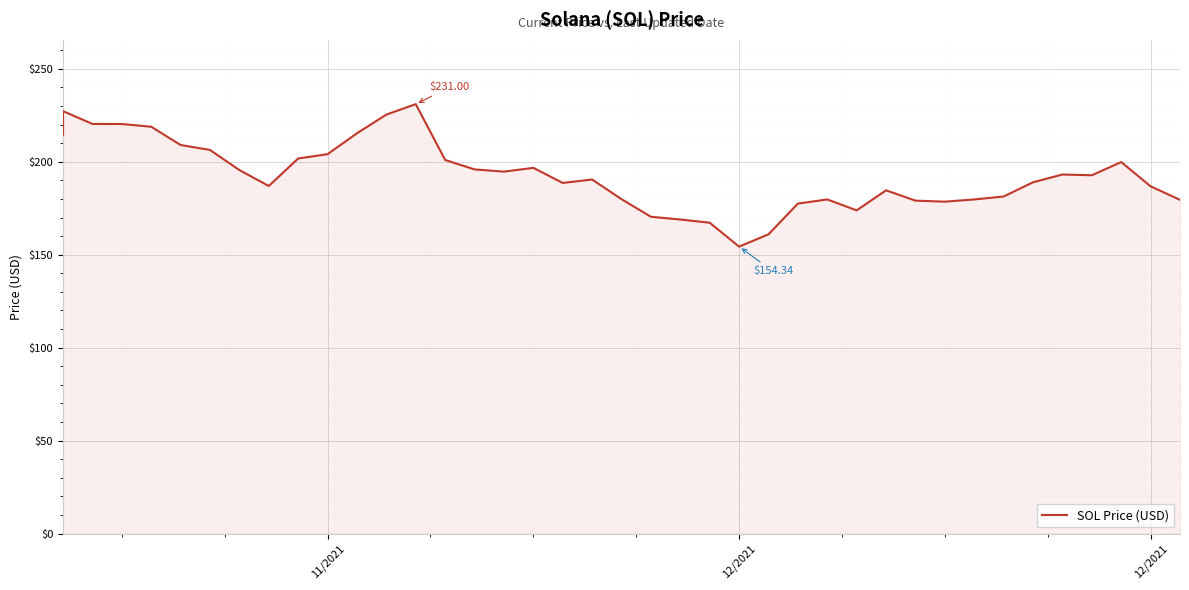

Which has a higher value, 11 or 10?

11